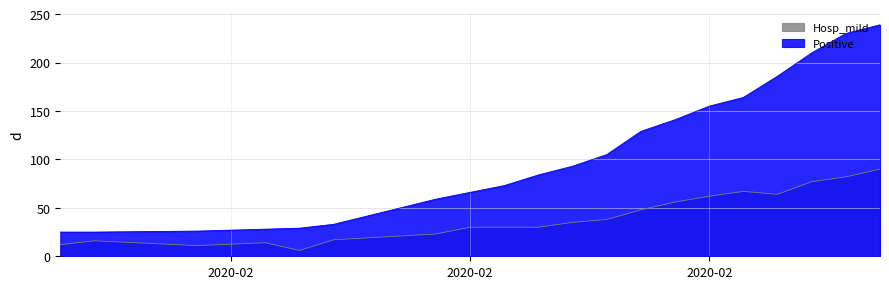

Rank the series by their maximum value, from lowest to highest.

Hosp_mild, Positive